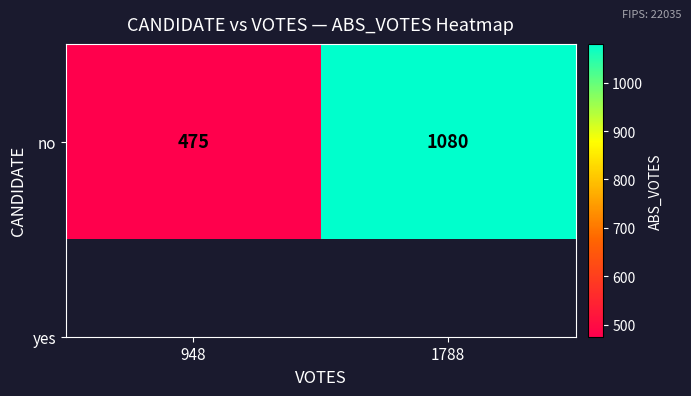

At which category does the chart reach its minimum across all series?

948